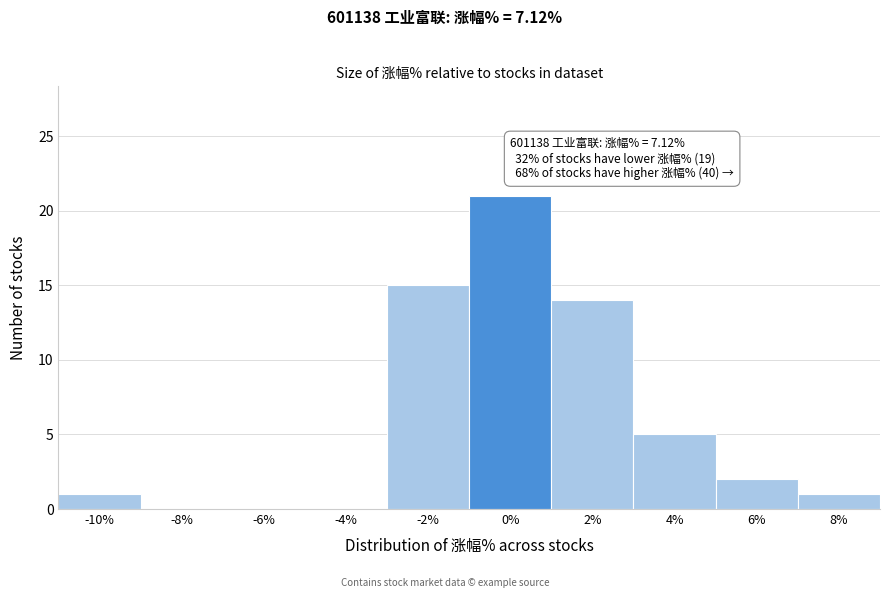

Reading right to left, what are all the values shown in this chart?

8%=1	6%=2	4%=5	2%=14	0%=21	-2%=15	-4%=0	-6%=0	-8%=0	-10%=1